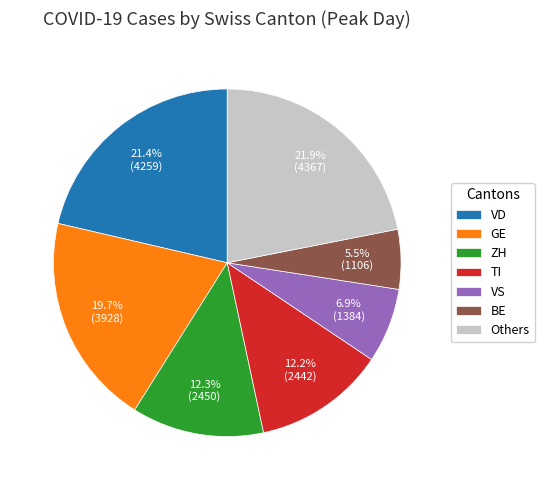

Which slice is the largest?

Others